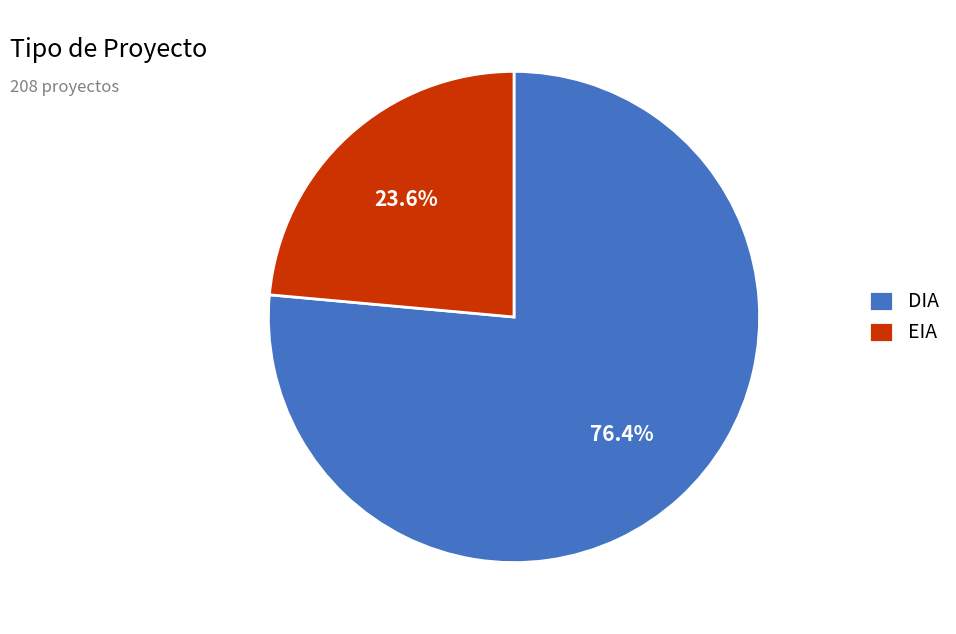

To the nearest percent, what is the difference between the largest and smallest slice percentages?

53%